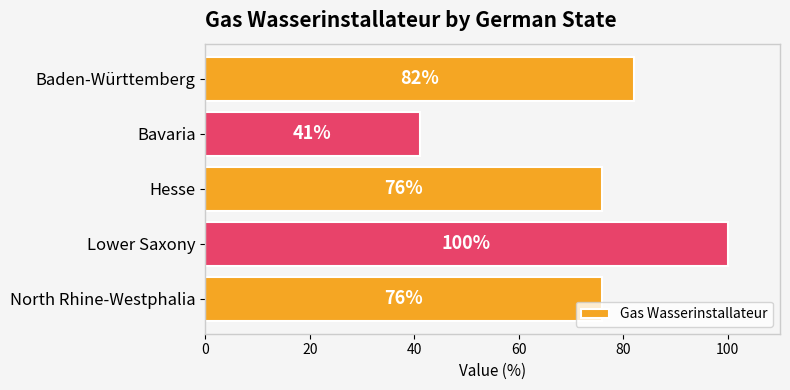

At which category does the chart reach its minimum across all series?

Bavaria